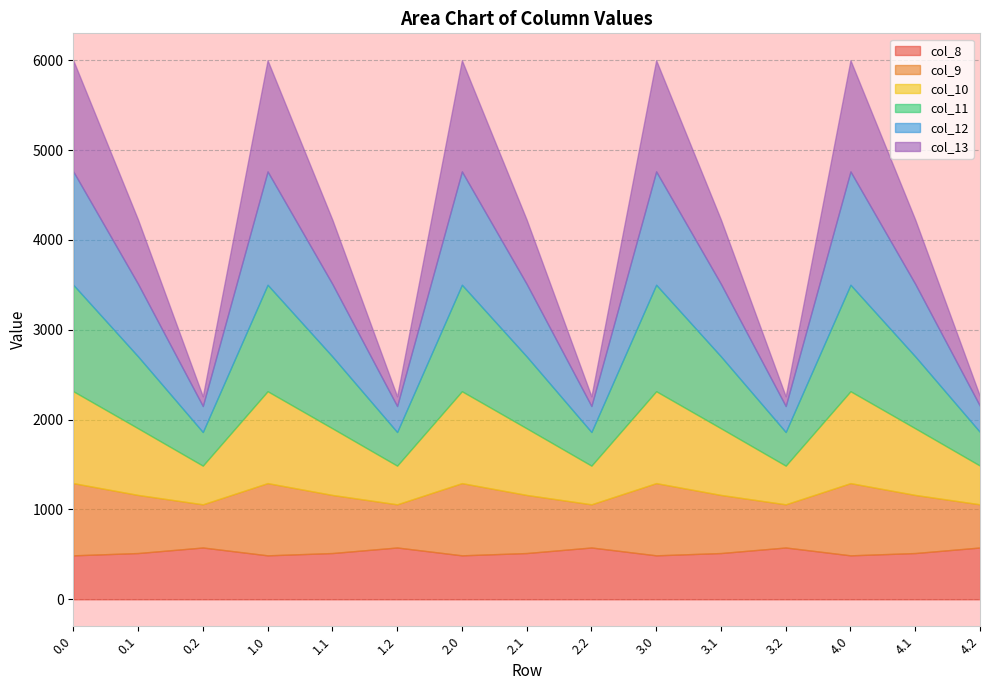

Is the value of col_13 at 3.2 greater than the value of col_8 at 4.1?

No